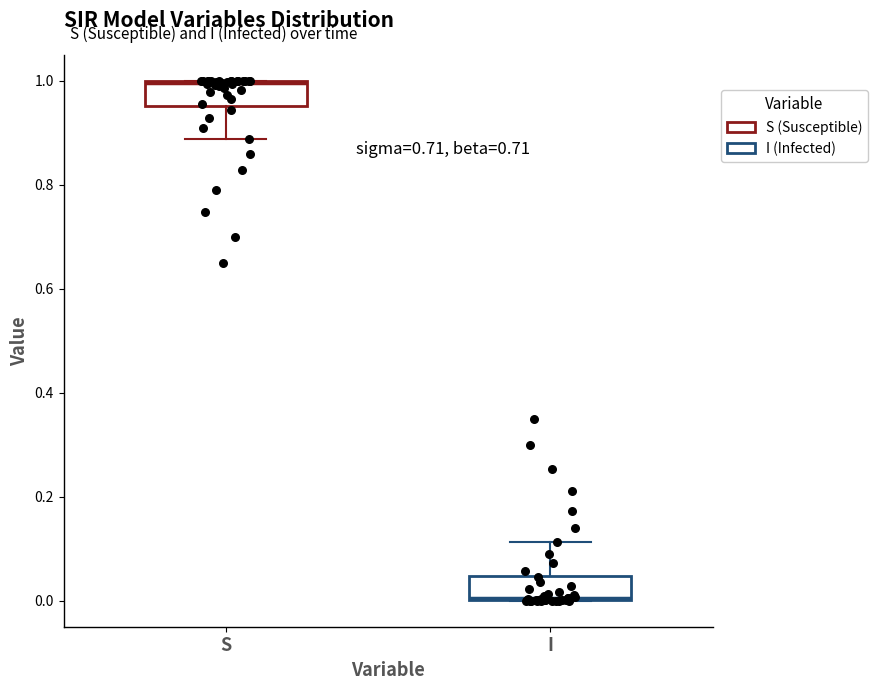

Reading left to right, read every box against the y-axis: the position of its median line, the range the box covers, and the ends of its whiskers. The values are not printed on the chart, so give them approximately, as read against the axis.

S: median 1.00, box 0.96 to 1.00, whiskers 0.88 to 1.00
I: median 0.00, box 0.00 to 0.04, whiskers 0.00 to 0.12